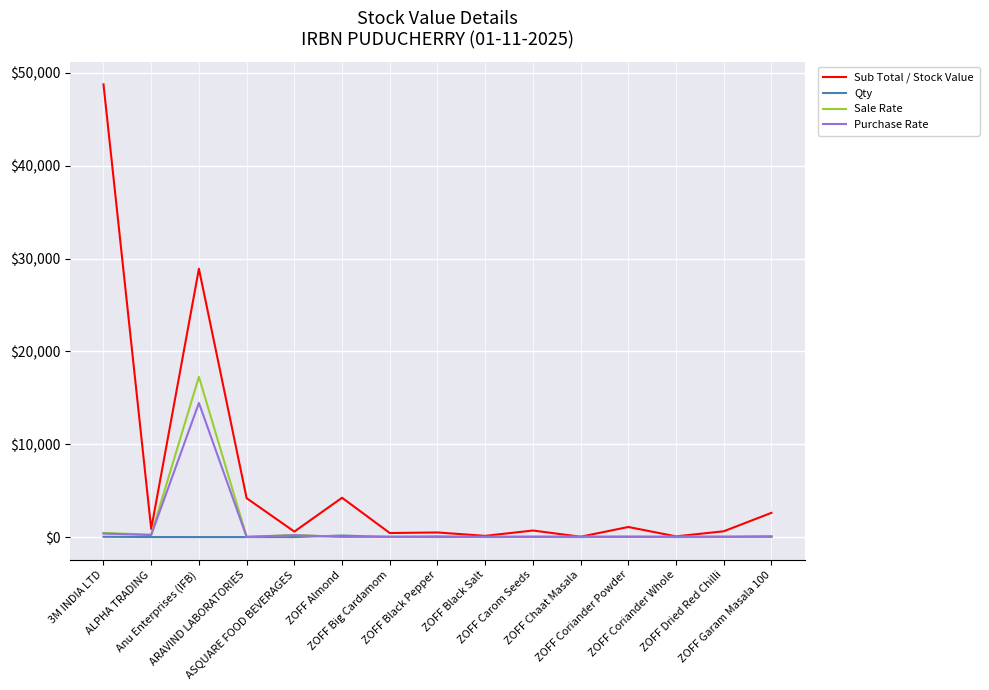

Which series ends up on top after the final intersection of Sale Rate and Sub Total / Stock Value?

Sub Total / Stock Value